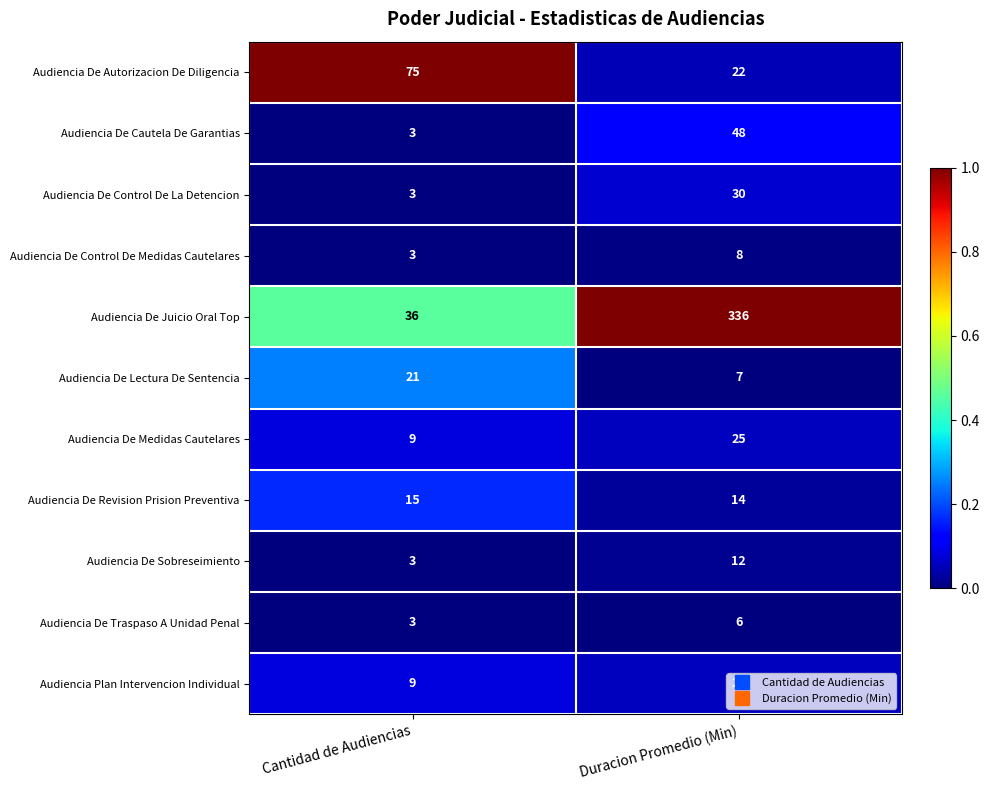

The Audiencia De Lectura De Sentencia series shows 21 at Cantidad de Audiencias. True or false?

True